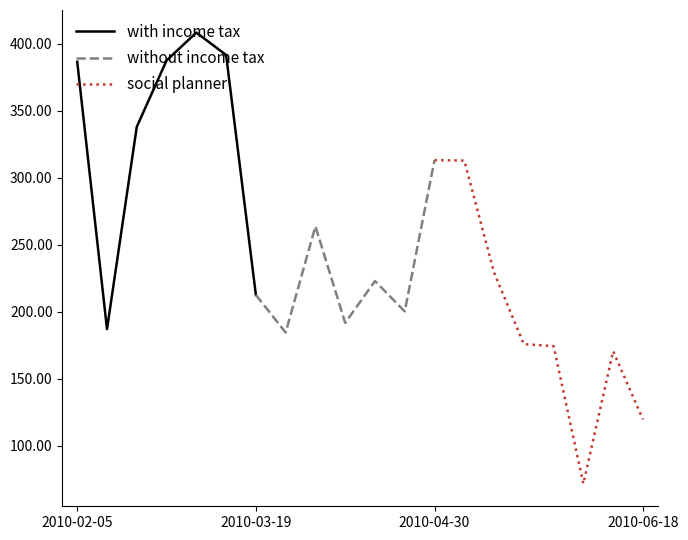

Rank the categories by value from highest to lowest.

2010-03-05, 2010-03-12, 2010-02-26, 2010-02-05, 2010-02-19, 2010-04-30, 2010-05-07, 2010-04-02, 2010-05-14, 2010-04-16, 2010-03-19, 2010-04-23, 2010-04-09, 2010-02-12, 2010-03-26, 2010-05-21, 2010-05-28, 2010-06-11, 2010-06-18, 2010-06-04